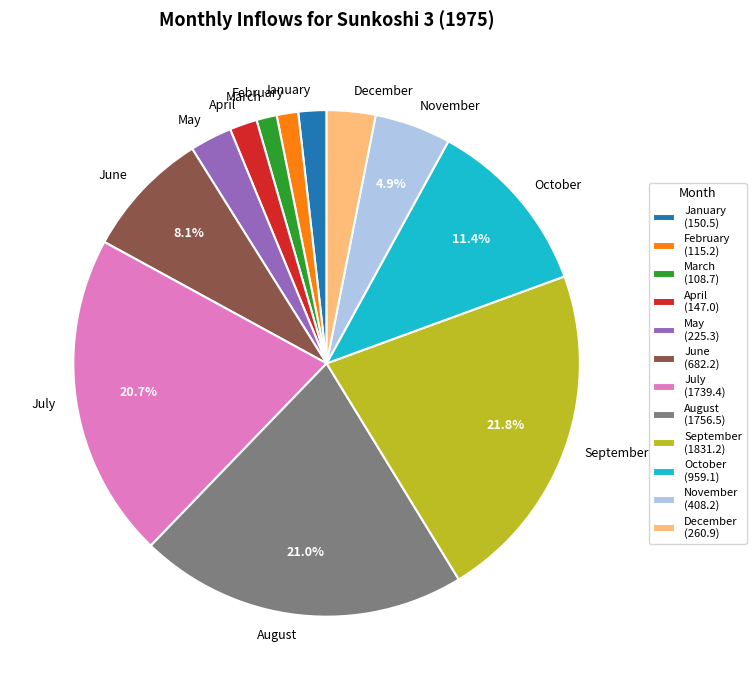

Approximately how many times larger is the value at June compared to November?

1.7